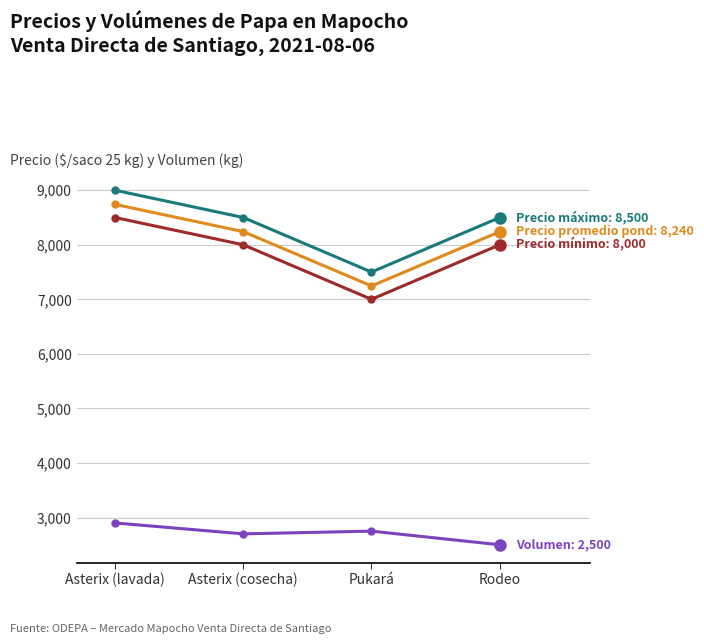

How many series are shown in this chart?

4